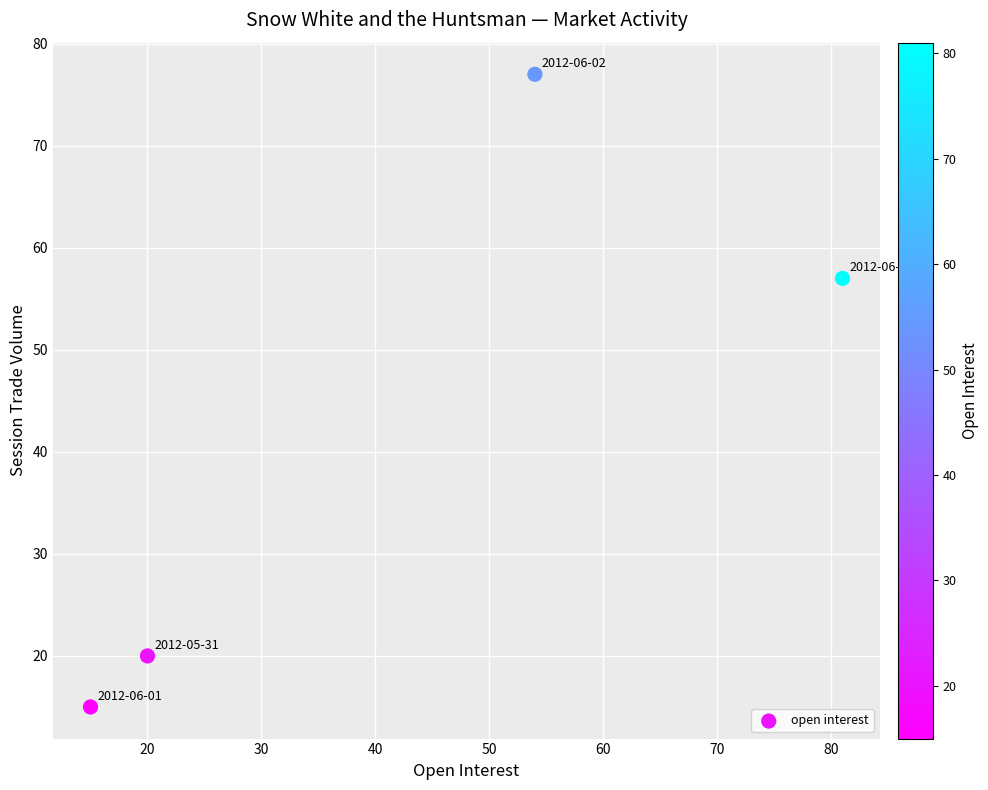

What is the average Y value?

42